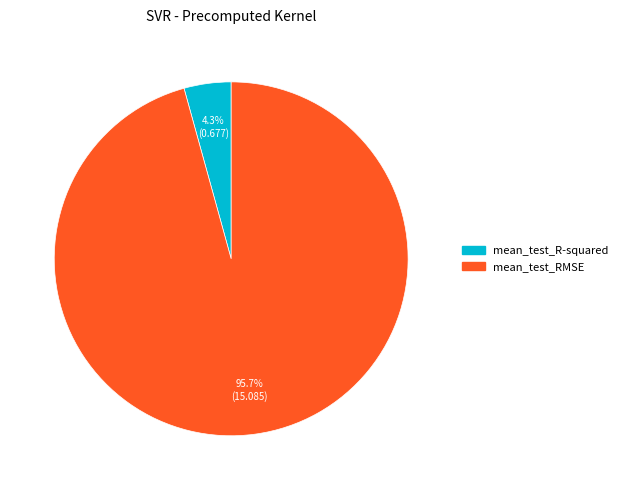

Count the number of slices in the pie.

2